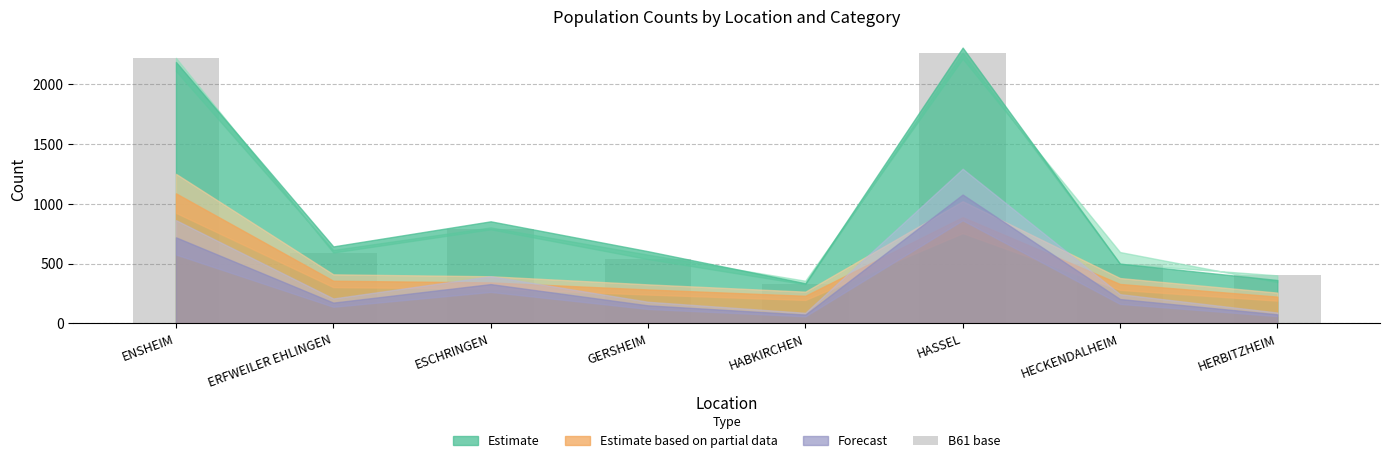

Are the bars grouped side by side (vs. stacked)?

No